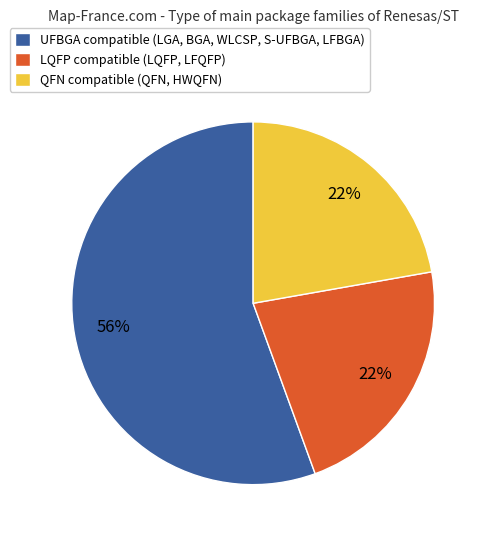

Which category accounts for the majority?

UFBGA compatible (LGA, BGA, WLCSP, S-UFBGA, LFBGA)